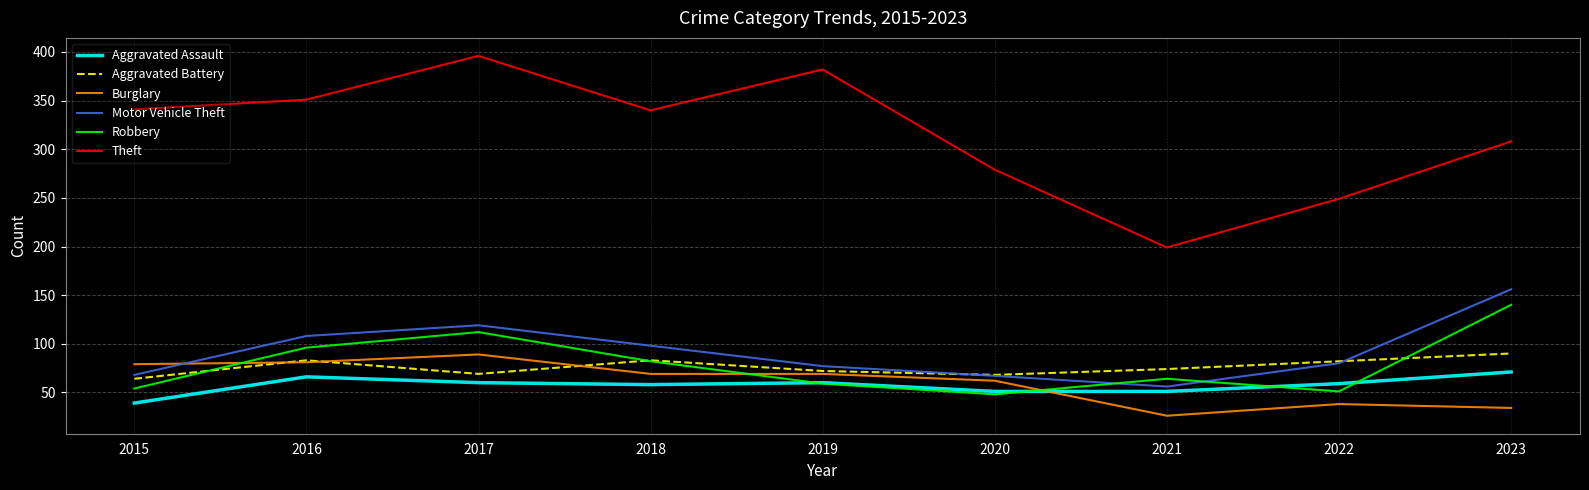

True or false: Motor Vehicle Theft and Aggravated Assault intersect in this chart.

False